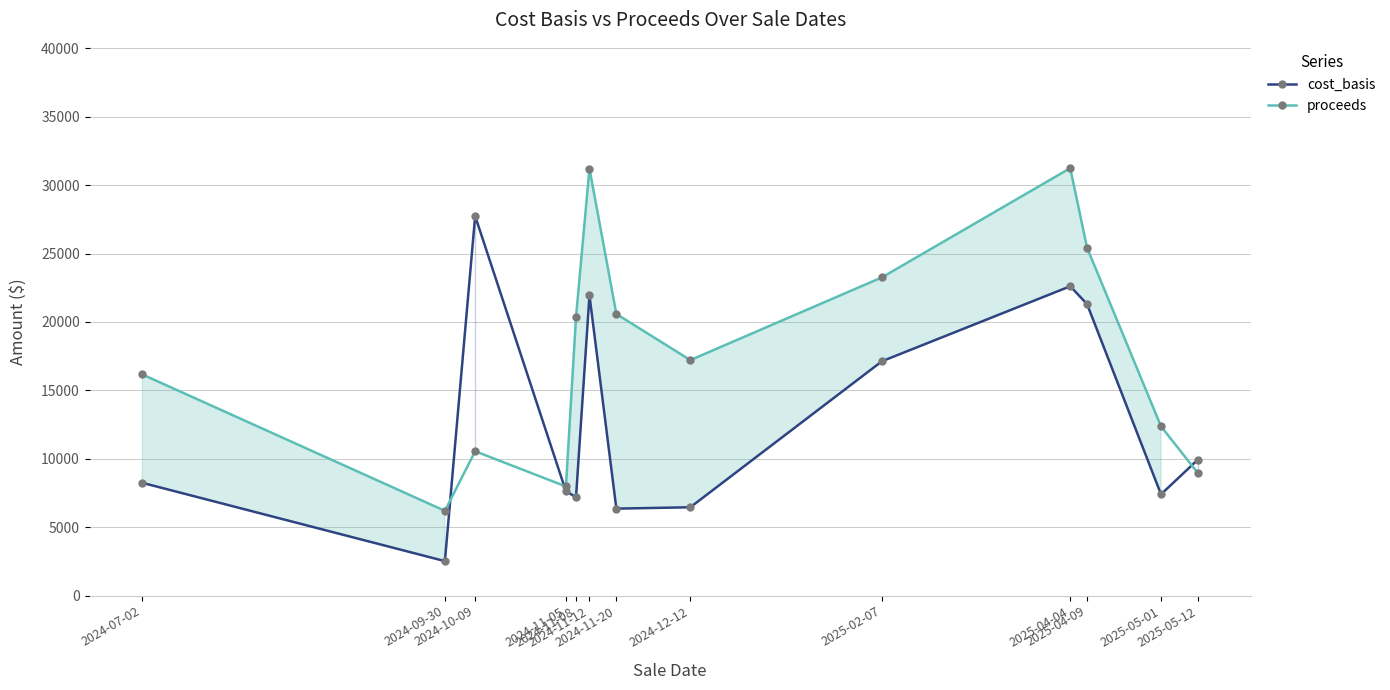

Reading right to left, list all the values displayed in this chart.

cost_basis: 2025-05-12=9952.1	2025-05-01=7410.7	2025-04-09=21308.9	2025-04-04=22610.1	2025-02-07=17132.1	2024-12-12=6465.0	2024-11-20=6365.2	2024-11-12=21939.0	2024-11-08=7204.0	2024-11-05=7630.0	2024-10-09=27737.0	2024-09-30=2530.0	2024-07-02=8250.0
proceeds: 2025-05-12=8950.1	2025-05-01=12375.2	2025-04-09=25429.0	2025-04-04=31237.4	2025-02-07=23259.4	2024-12-12=17215.5	2024-11-20=20583.8	2024-11-12=31212.5	2024-11-08=20359.2	2024-11-05=7984.0	2024-10-09=10556.2	2024-09-30=6202.6	2024-07-02=16167.6